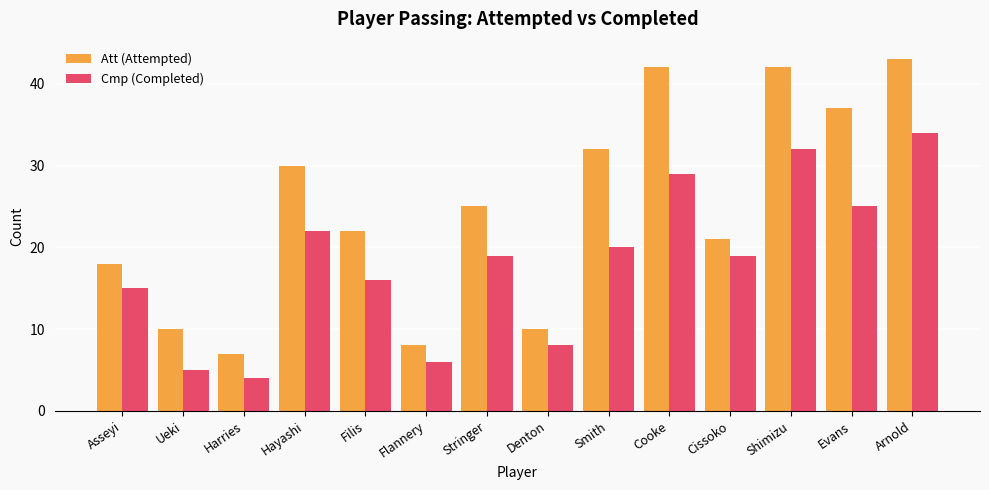

What is the total value across all series at Smith?

52